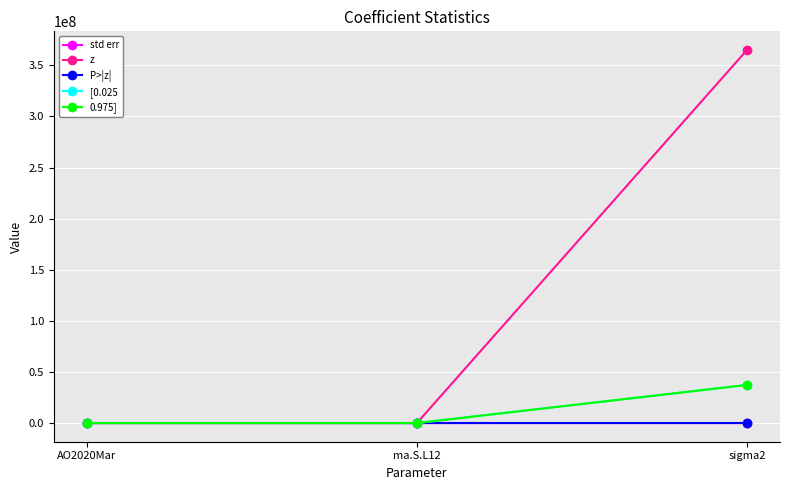

At which category is the sum across all series the highest?

sigma2